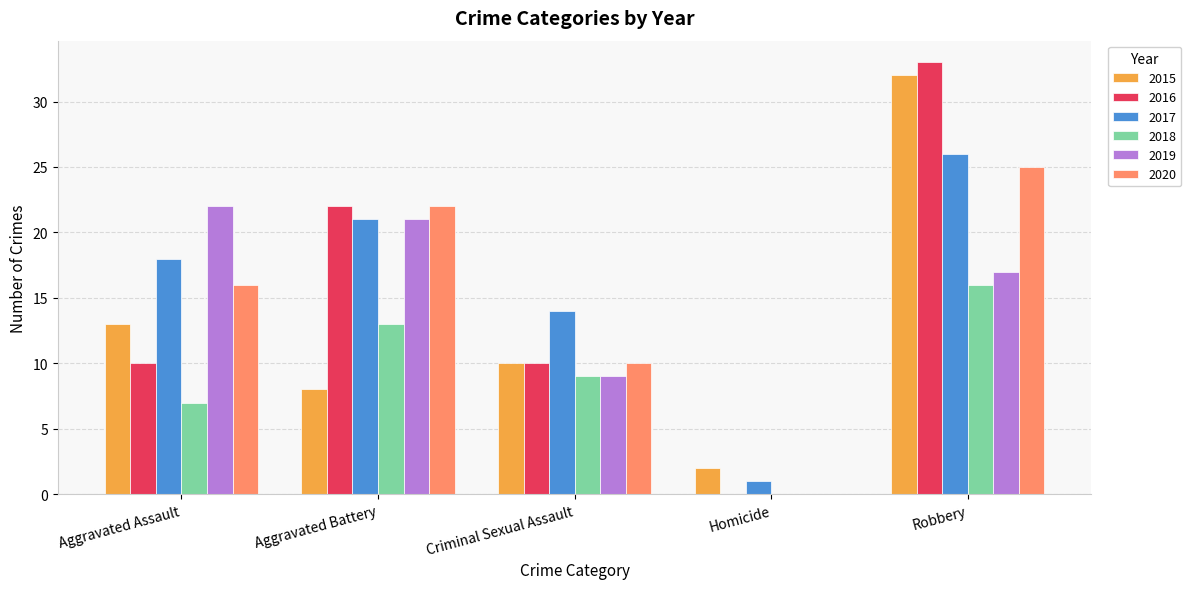

What is the sum of all 2017 values?

80